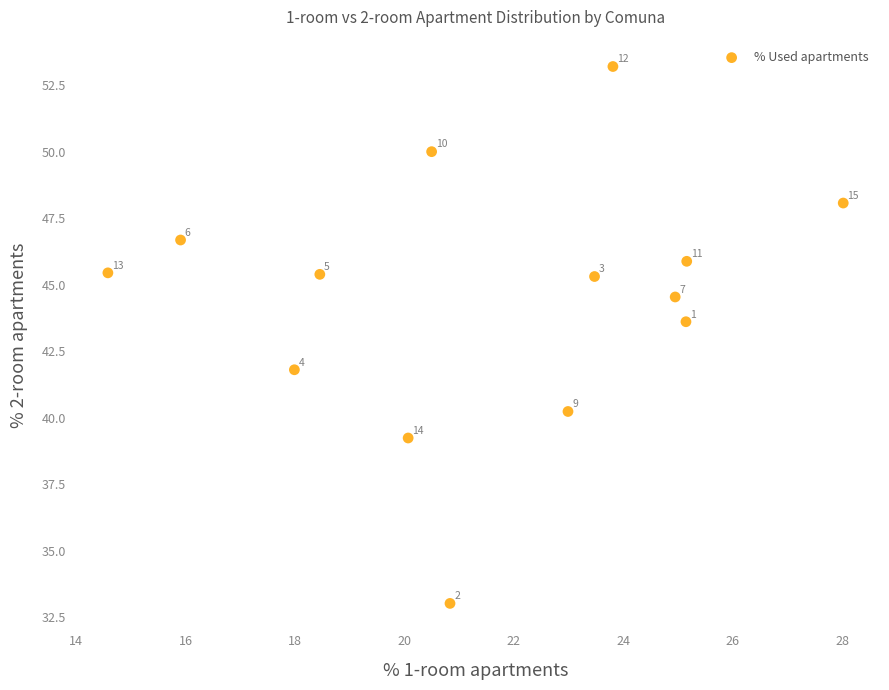

What is the range of X values (max minus min)?

13.4